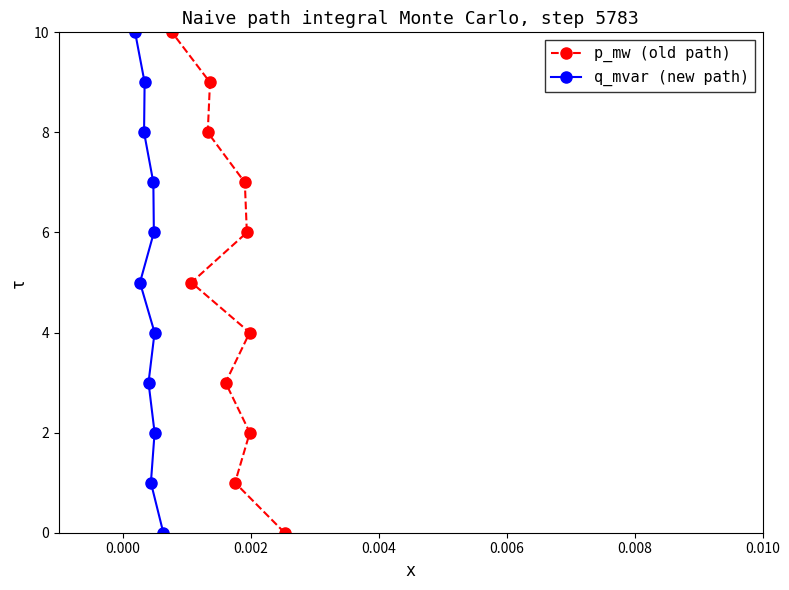

Is this an area chart (filled region under the line)?

No